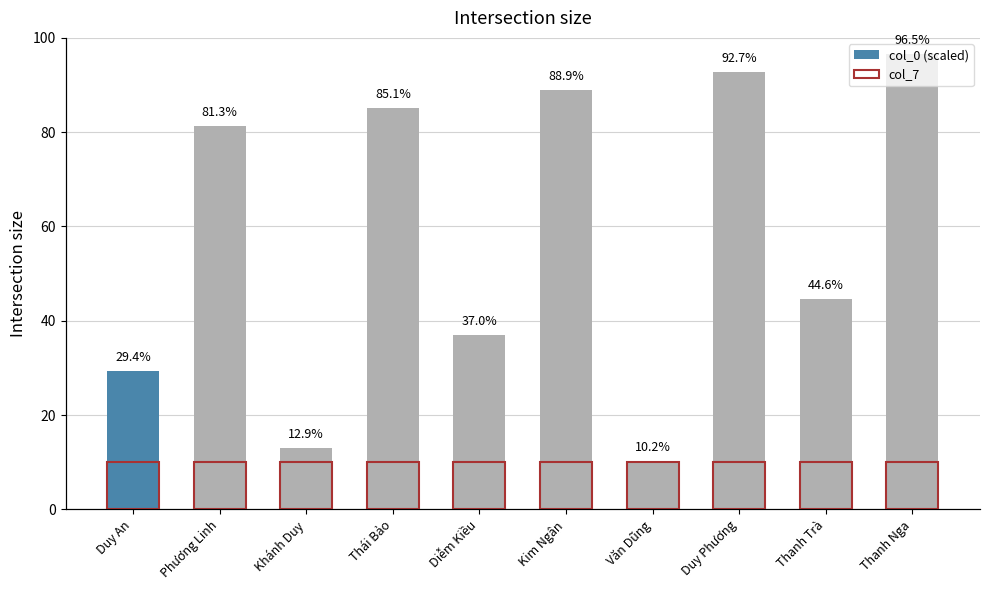

The value of col_0 (scaled) at Phương Linh is 81.3. True or false?

True